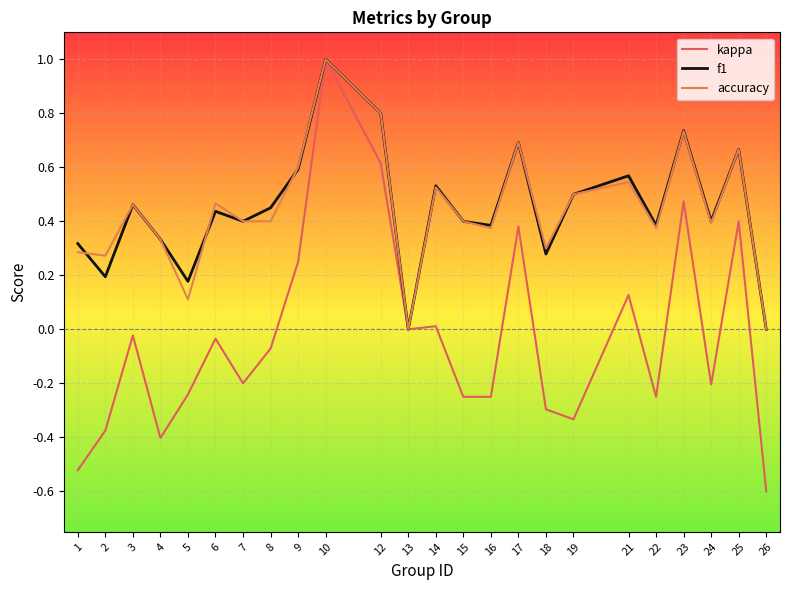

How many accuracy values are between 0 and 1?

24